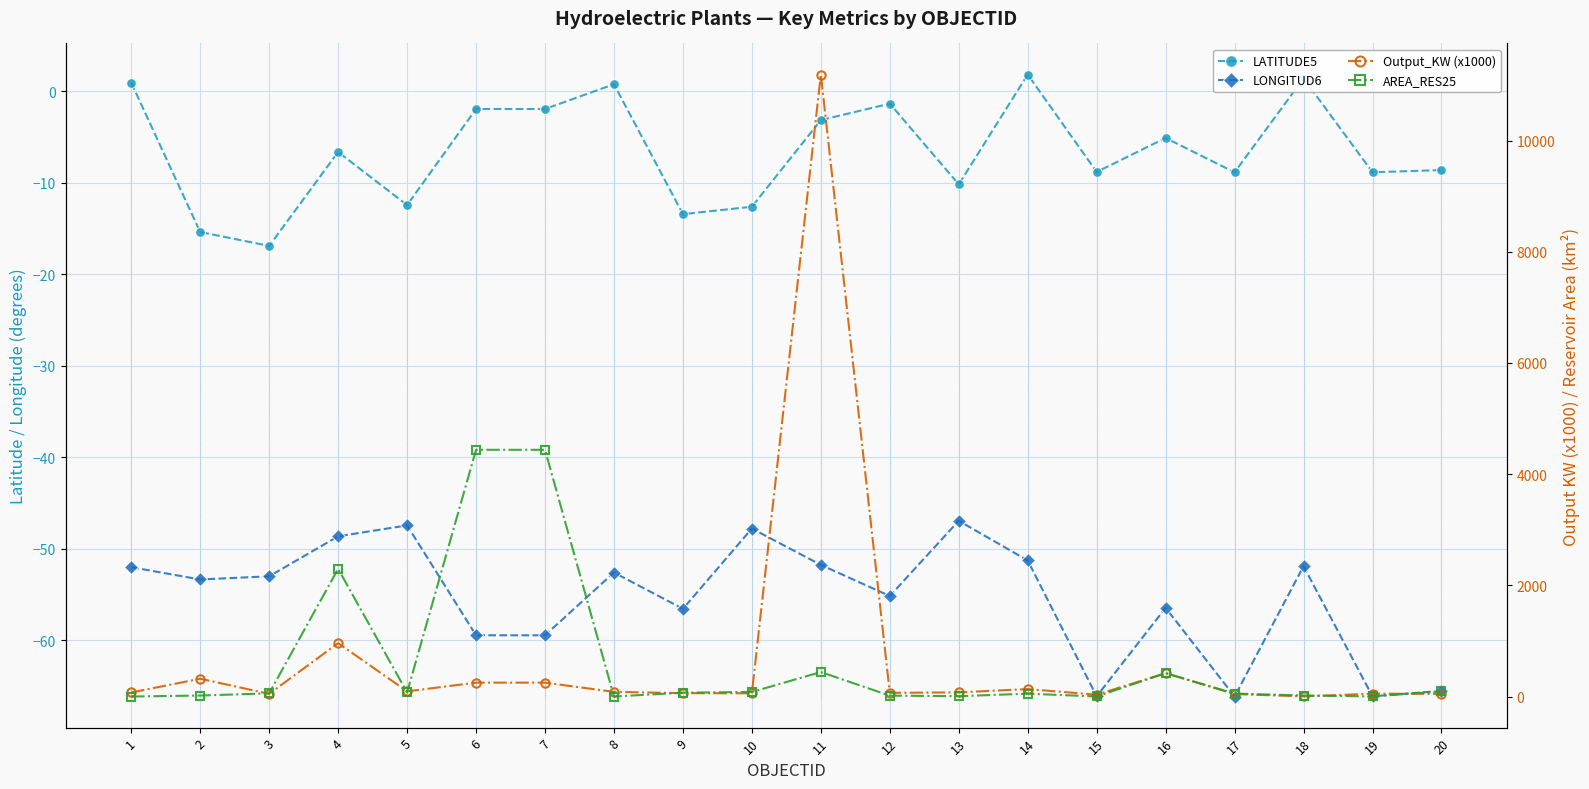

What is the approximate value of Output_KW (x1000) at 15?

32.6